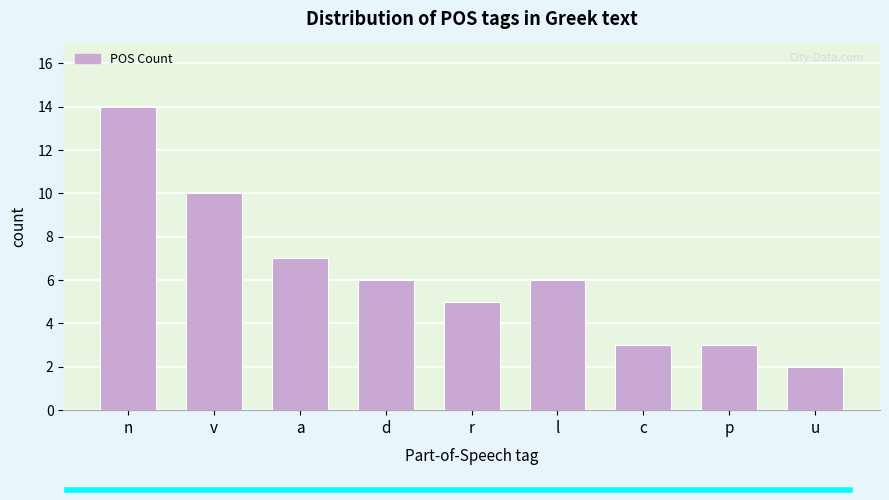

Reading left to right, what are all the values shown in this chart?

n=14	v=10	a=7	d=6	r=5	l=6	c=3	p=3	u=2